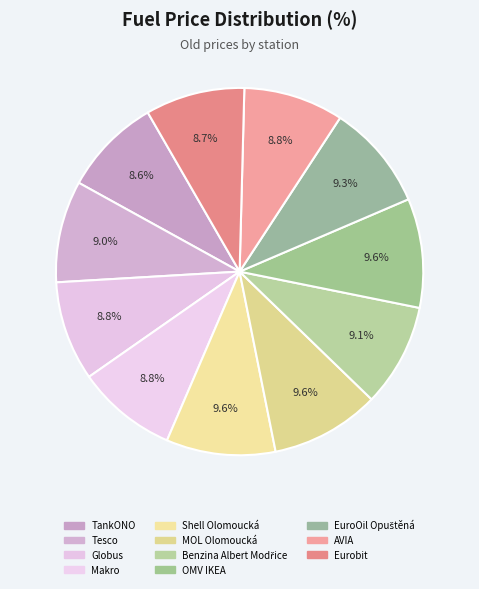

To the nearest percent, what percentage of the pie is Tesco?

9%